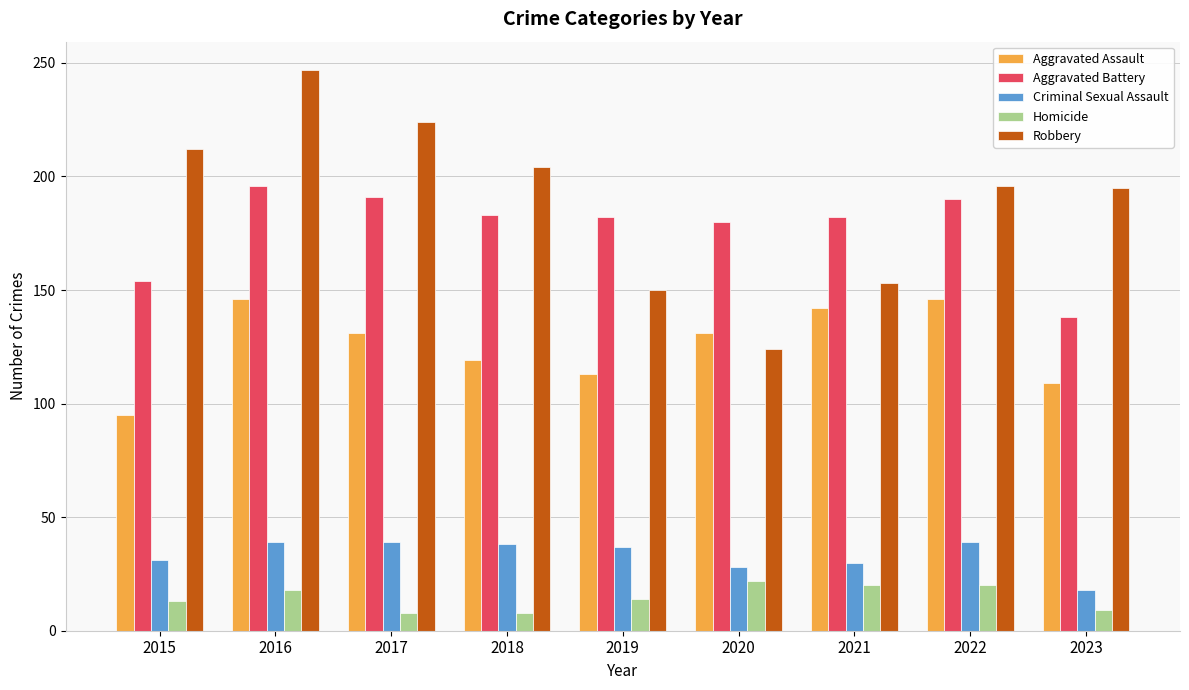

Which label corresponds to the largest value in the chart?

2016